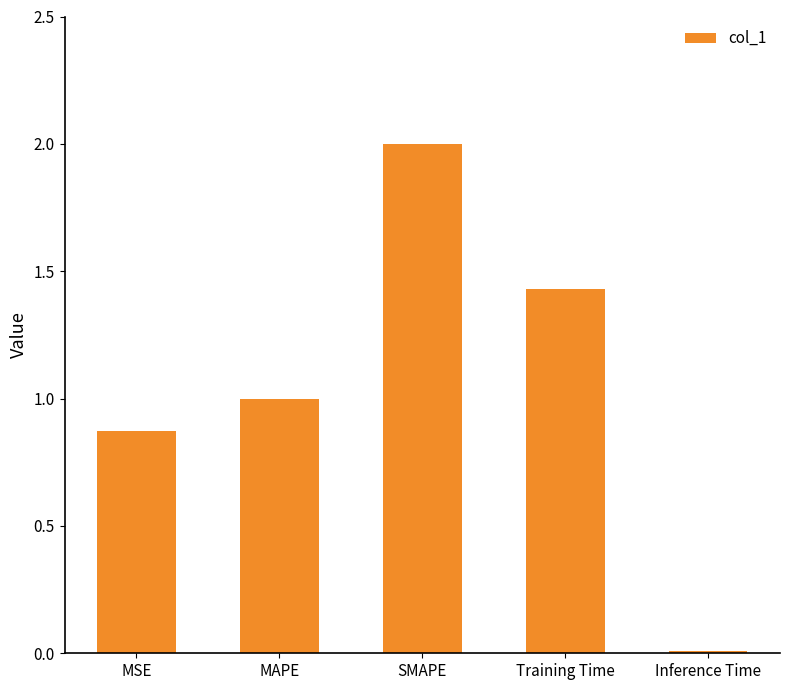

Are the bars horizontal?

No